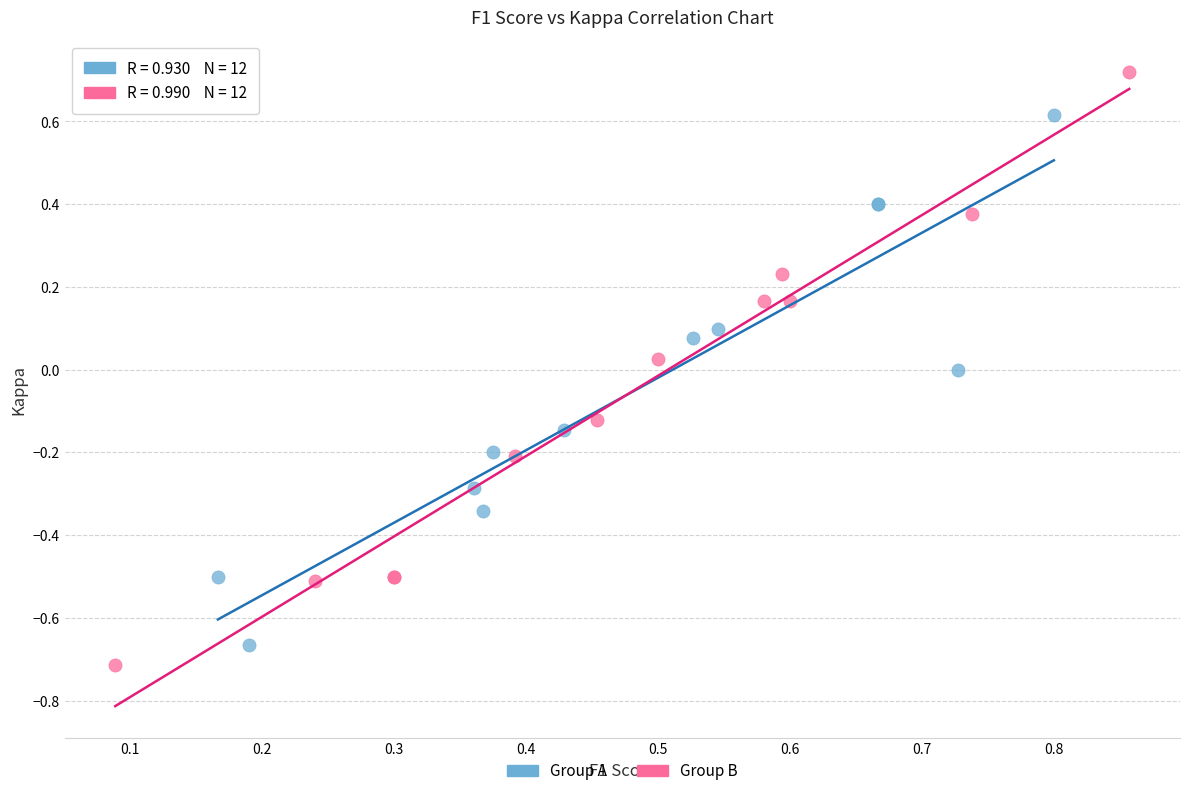

Which series contains the lowest Y value?

Group B